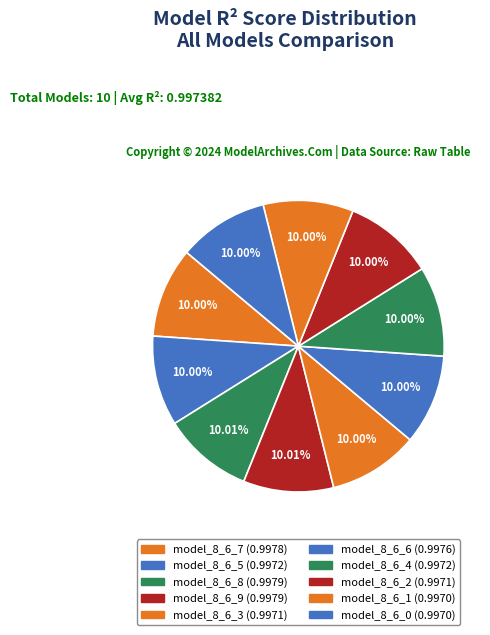

Which category has the smallest portion of the pie?

model_8_6_0